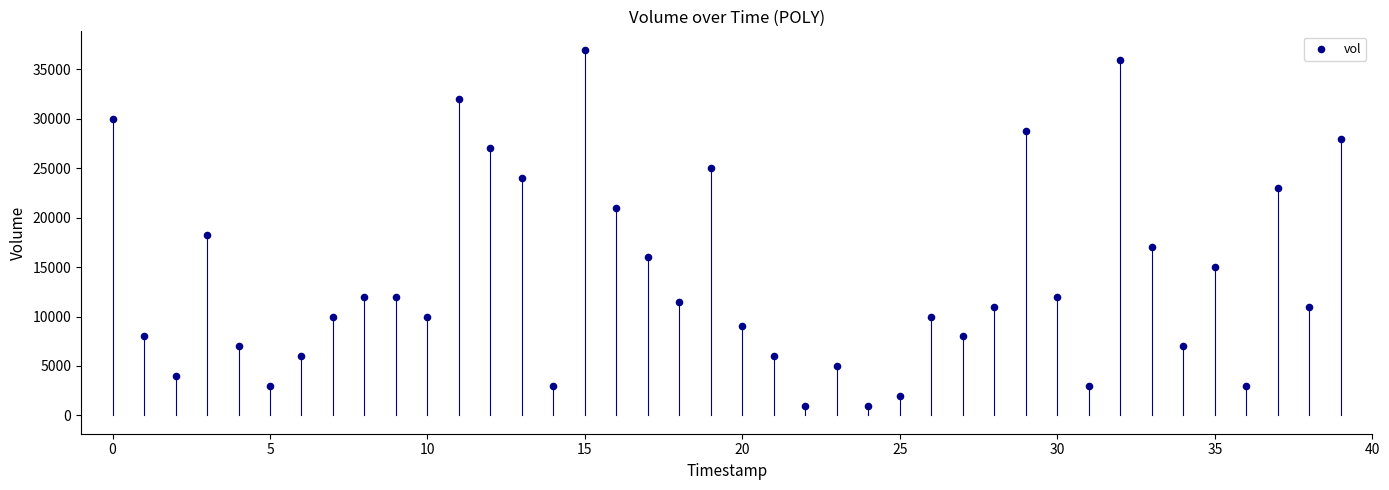

What is the range of Y values (max minus min)?

36000